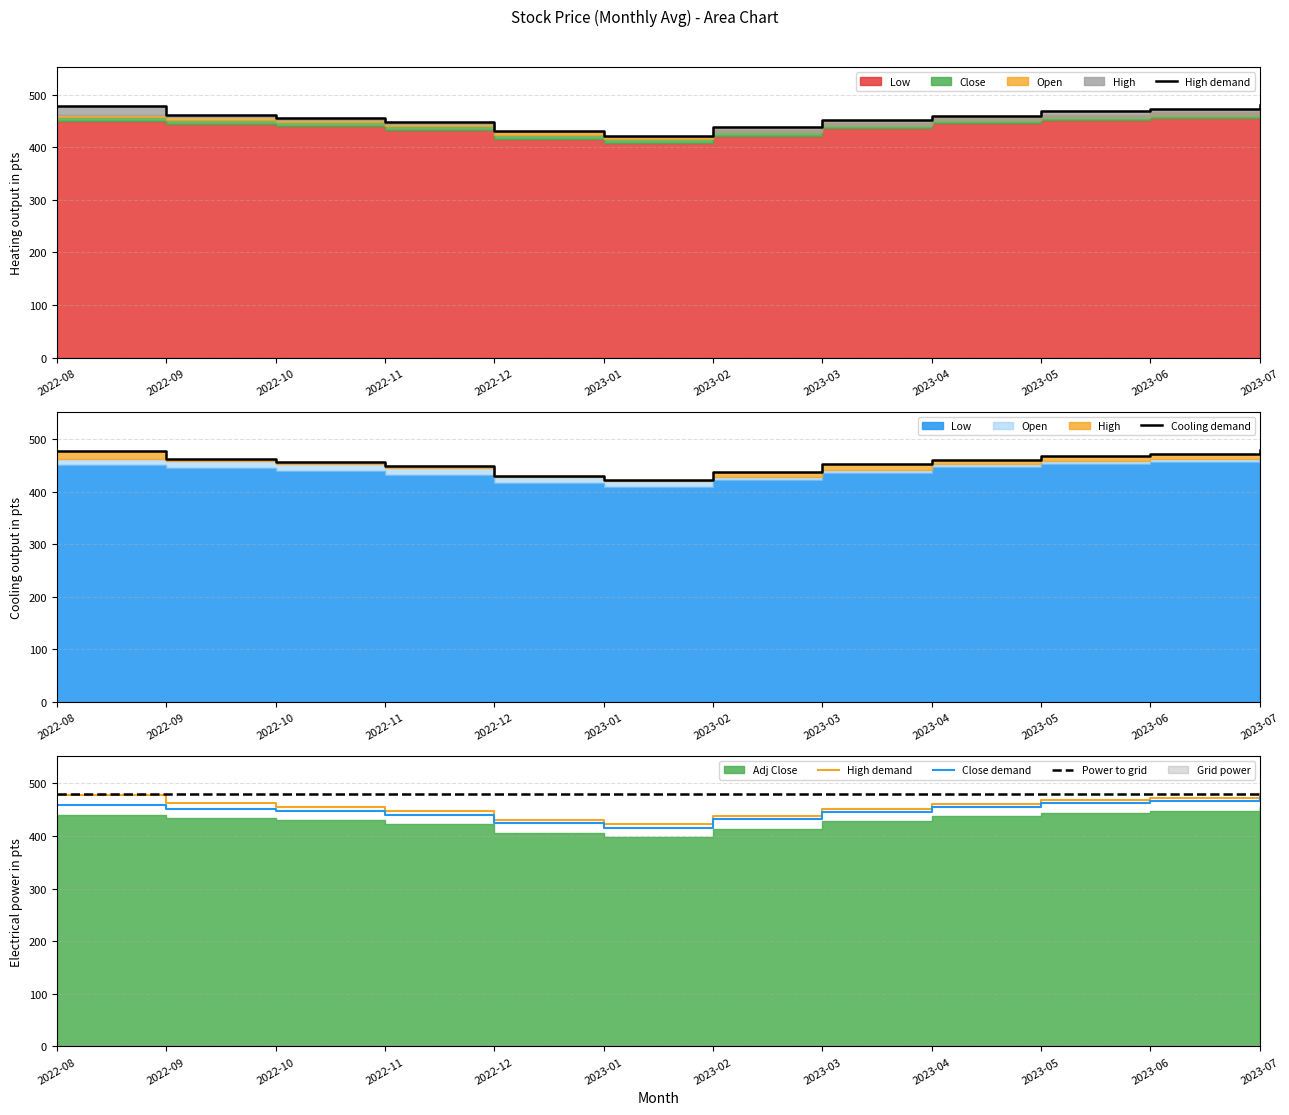

The High demand series shows 158 at 2023-07. True or false?

False